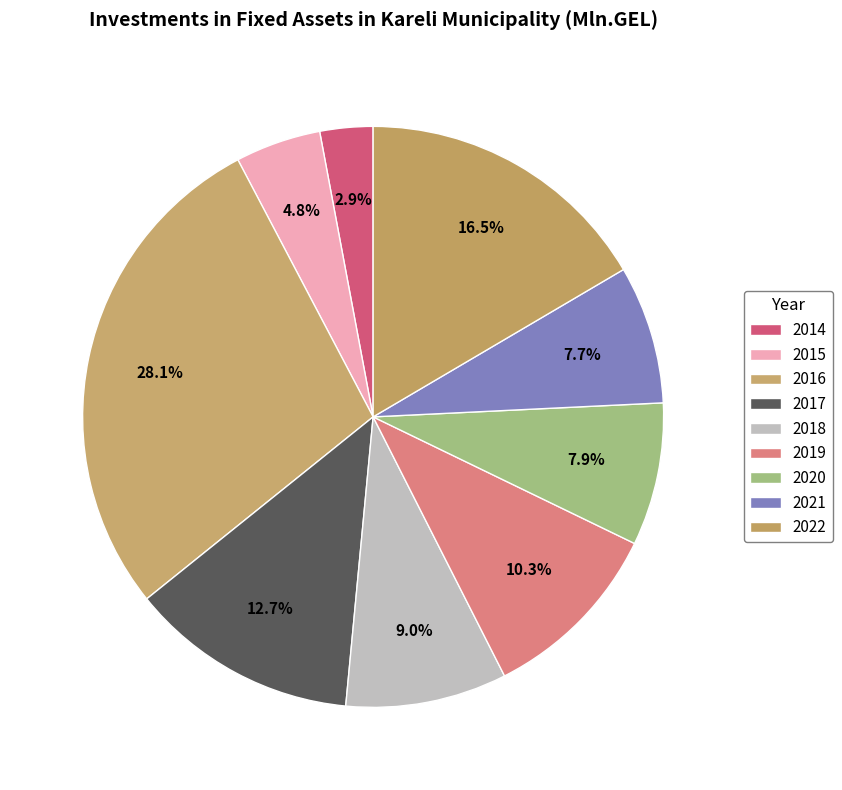

Does any single category account for the majority?

No